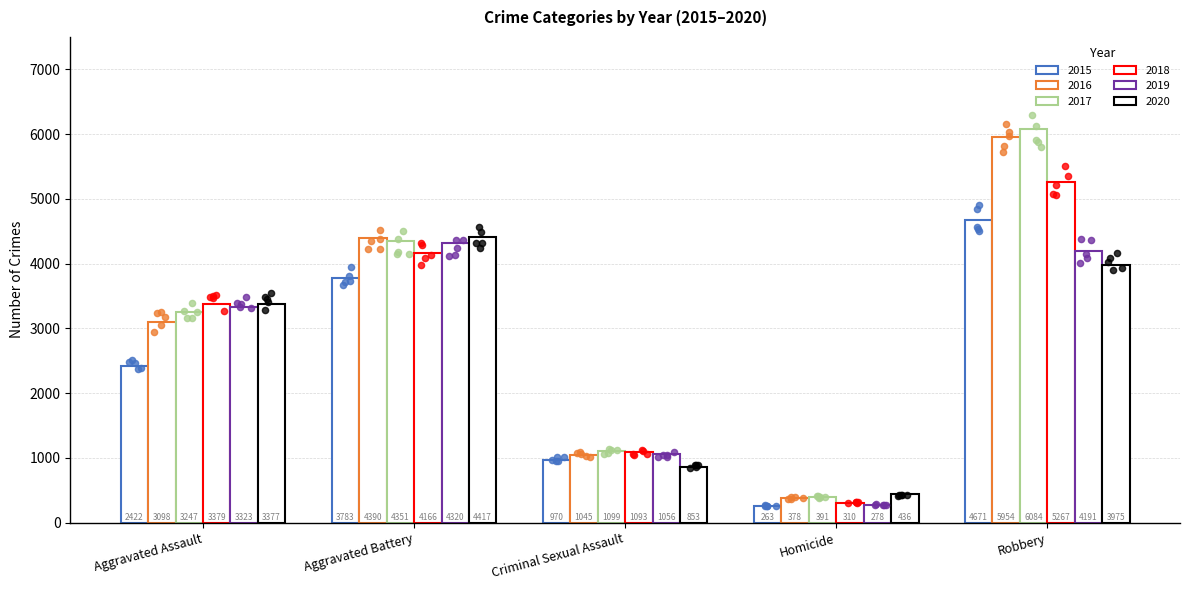

Which series has the largest total across all categories?

2017